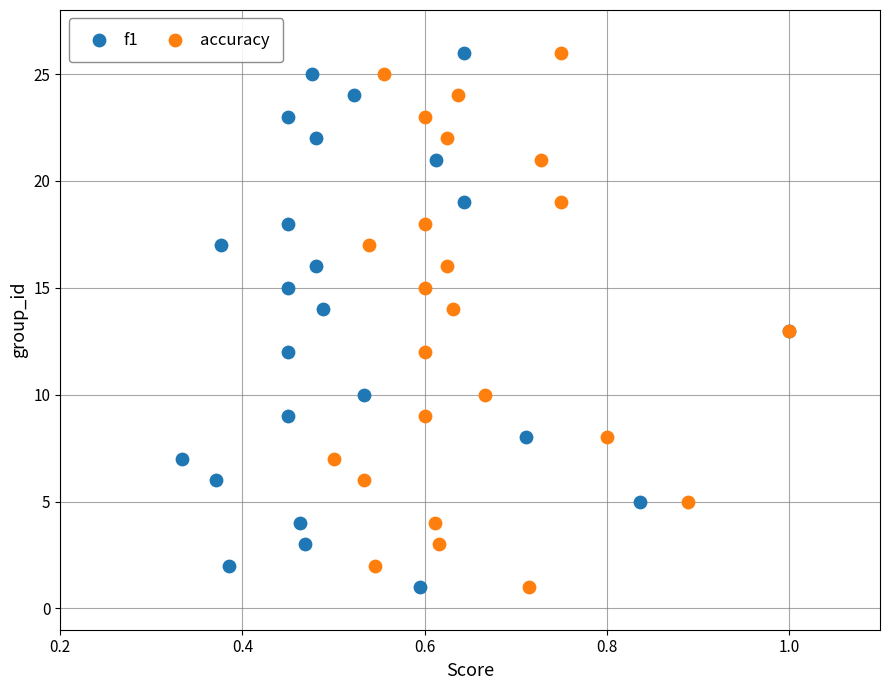

What are all the series names shown in the legend?

f1, accuracy